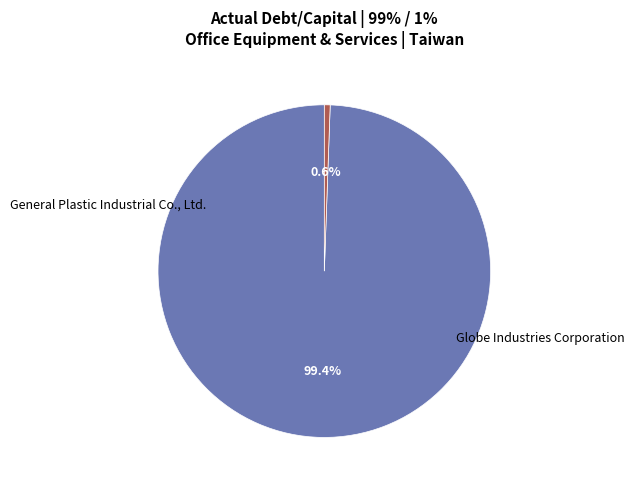

Is there a majority slice in this chart?

Yes